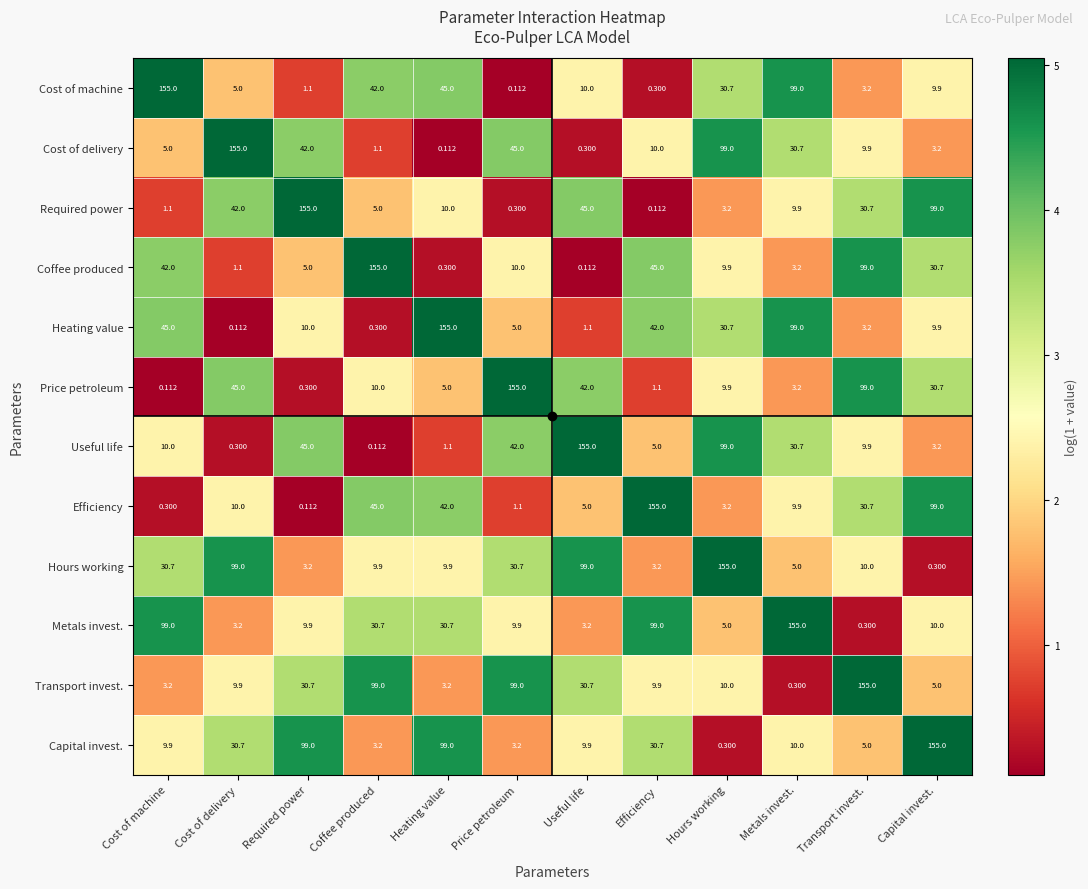

How many distinct data groups are displayed?

12